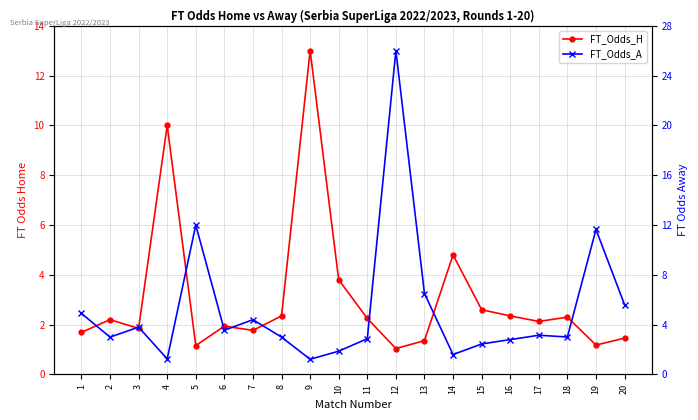

At which label does FT_Odds_H reach its minimum?

12